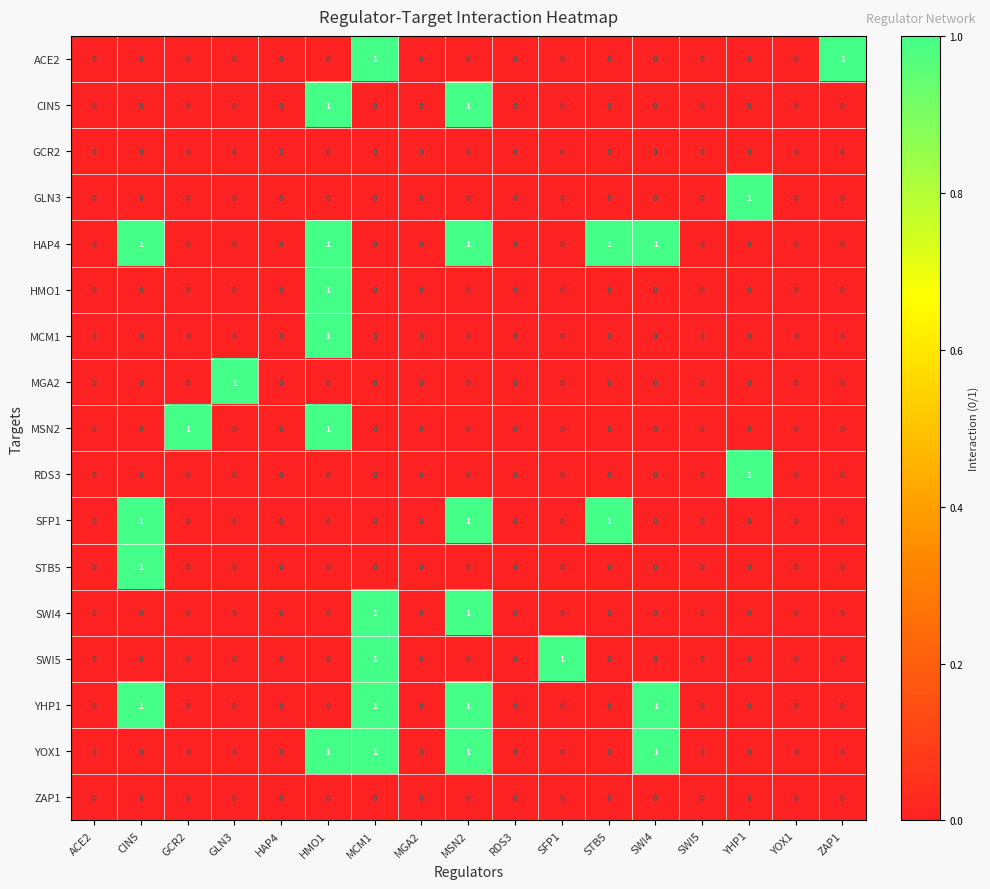

Is the value of HAP4 at CIN5 greater than the value of MGA2 at CIN5?

Yes